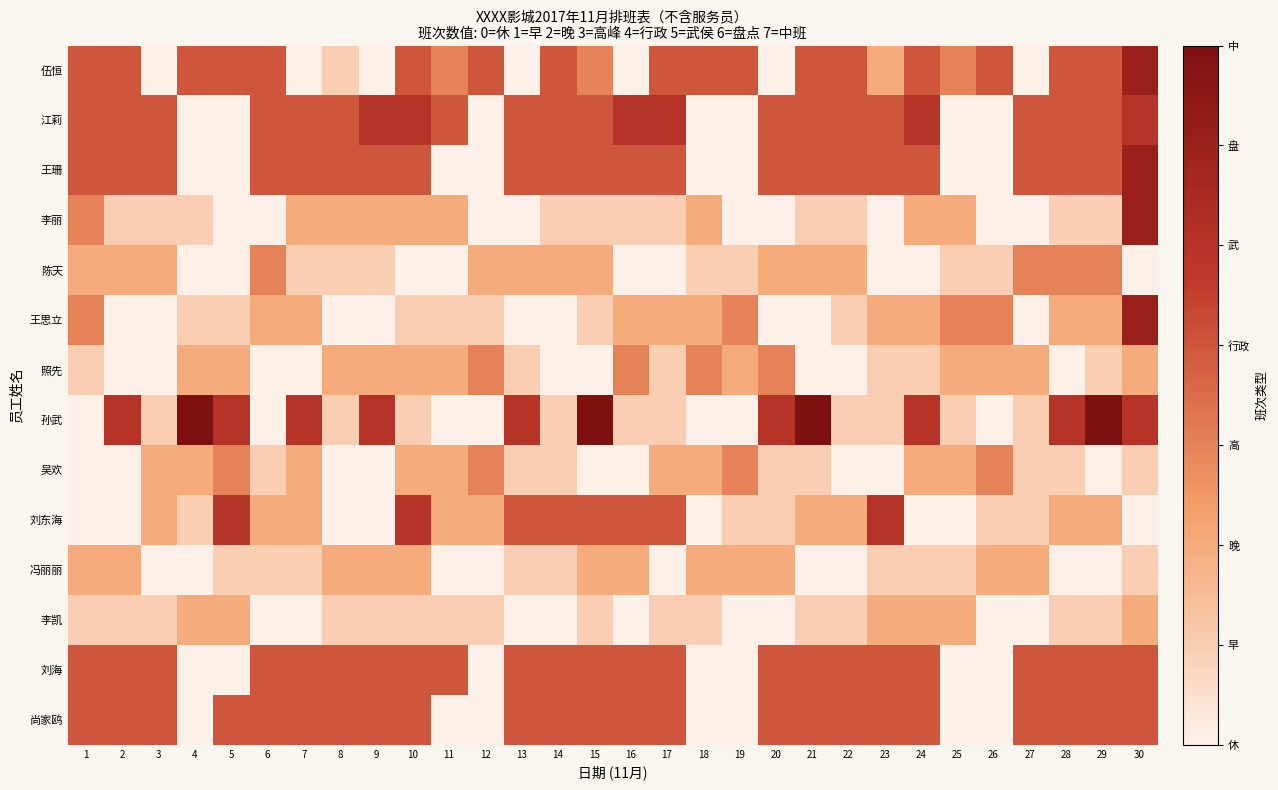

At which category is the sum across all series the highest?

30